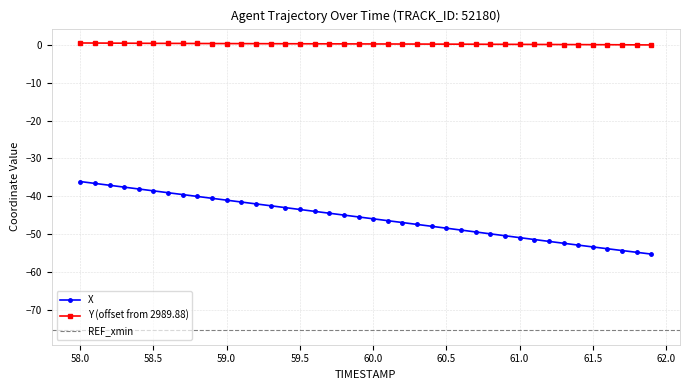

True or false: X and Y intersect in this chart.

False